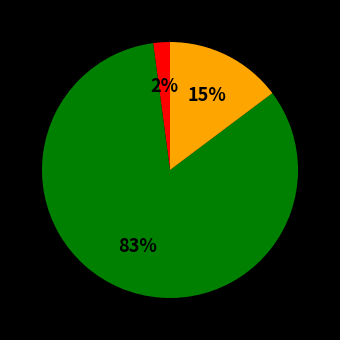

Is there a majority slice in this chart?

Yes